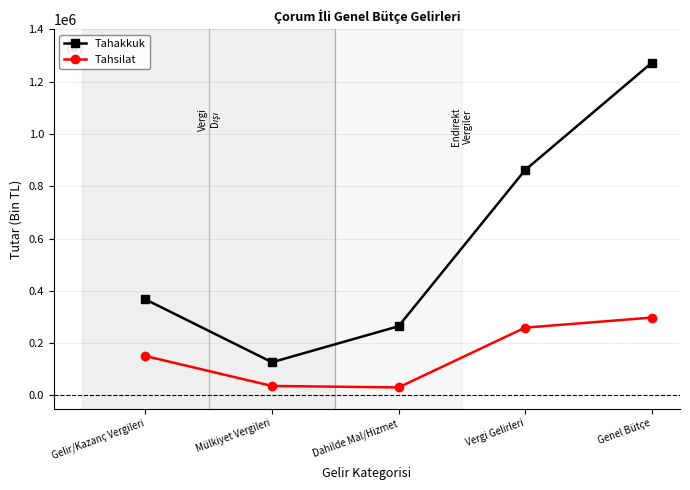

What position from the left is Mülkiyet Vergileri?

2